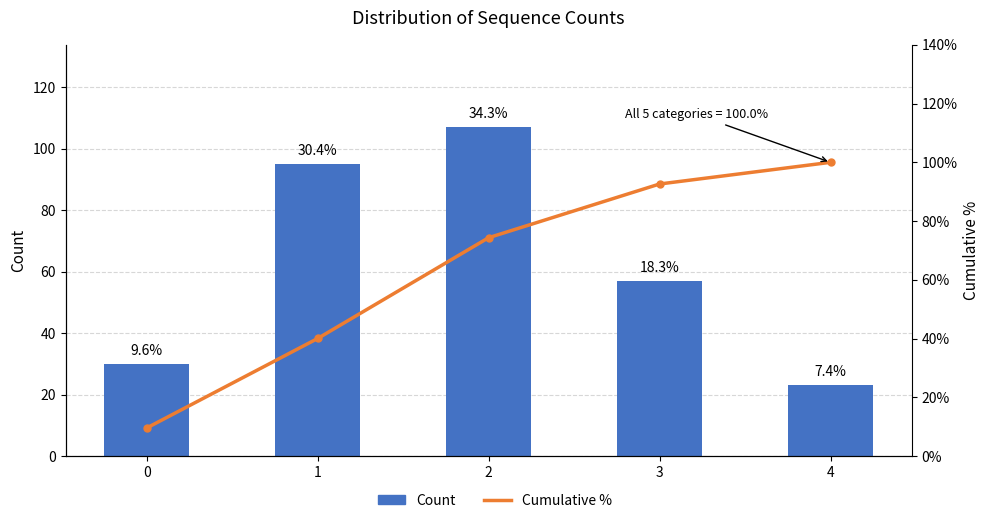

What is the value of the Count bar at the 2nd from the left?

95.0